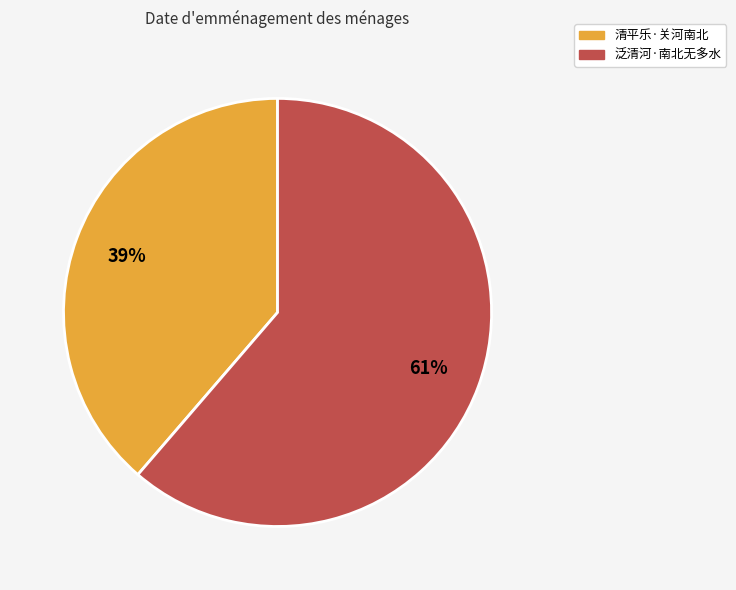

Approximately how many times larger is the value at 清平乐·关河南北 compared to 泛清河·南北无多水?

0.6